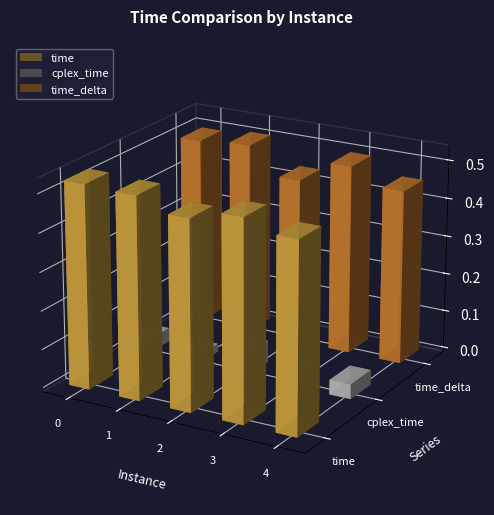

List the series in order of their peak value, highest first.

time, time_delta, cplex_time